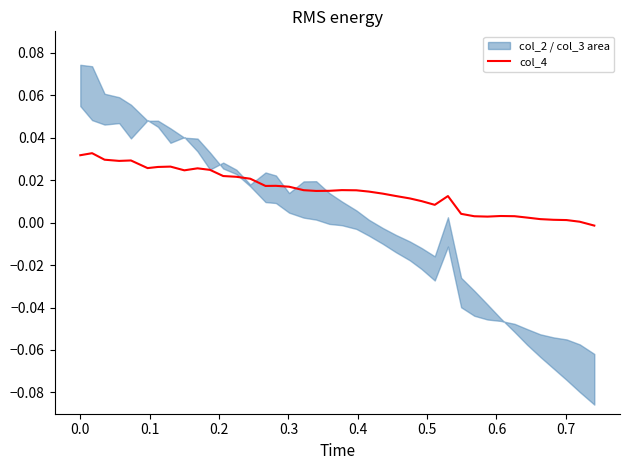

How many interior local peaks (higher than both neighbors) does the data have?

8